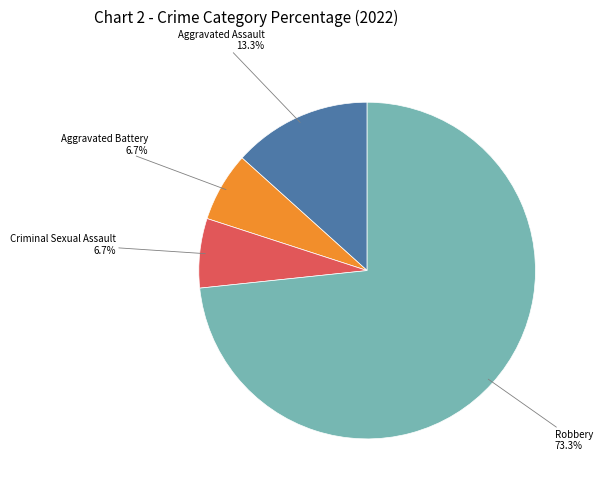

Is there any slice that represents more than half of the pie?

Yes